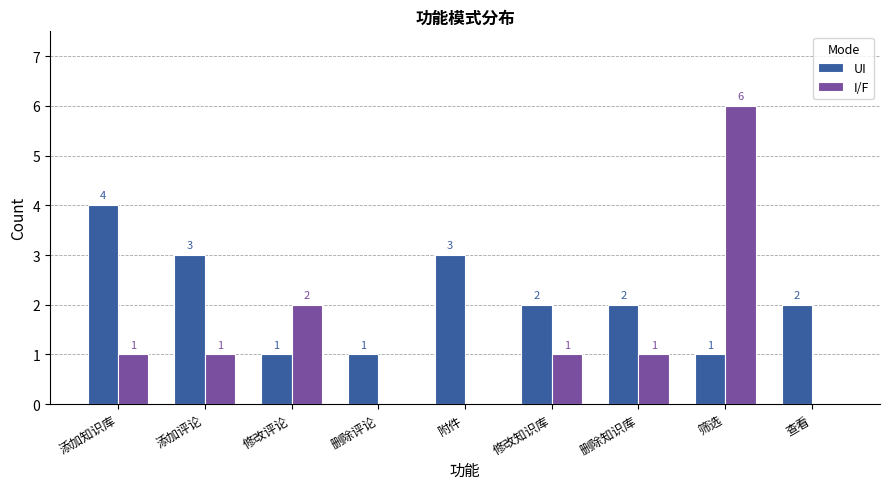

How many categories are shown in the chart?

9